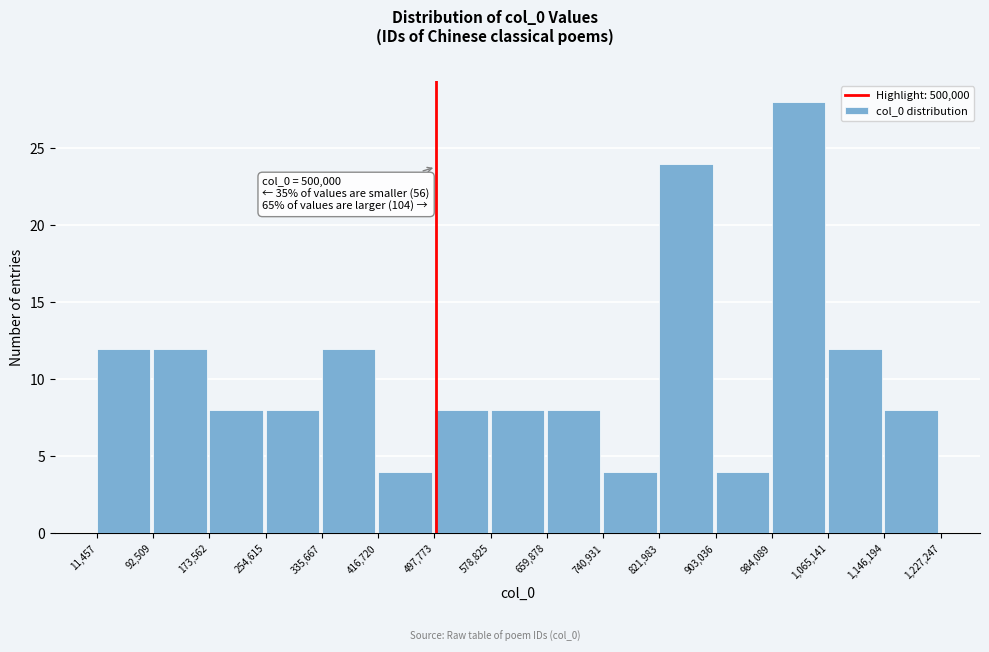

Which range on the x-axis has the tallest bar?

984,089 to 1,065,141